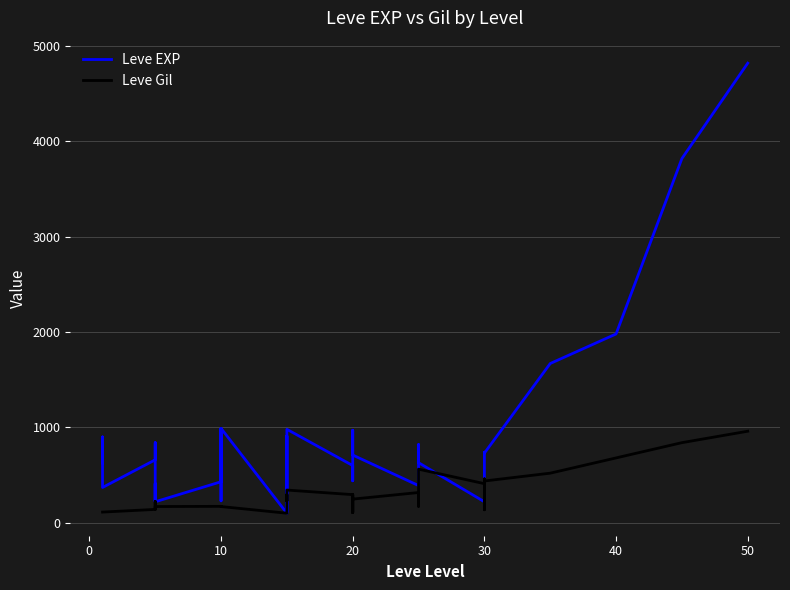

Reading left to right, transcribe all the data shown in this chart.

Leve EXP: 630	900	370	660	840	220	410	220	220	430	330	230	990	430	990	100	910	110	920	980	600	440	600	600	970	710	390	460	490	820	630	220	230	740	730	1670	1980	3820	4820
Leve Gil: 112	112	112	140	224	140	140	140	170	172	170	170	170	172	170	100	174	295	230	343	295	107	232	295	108	248	317	290	172	336	562	410	460	136	438	520	680	840	960